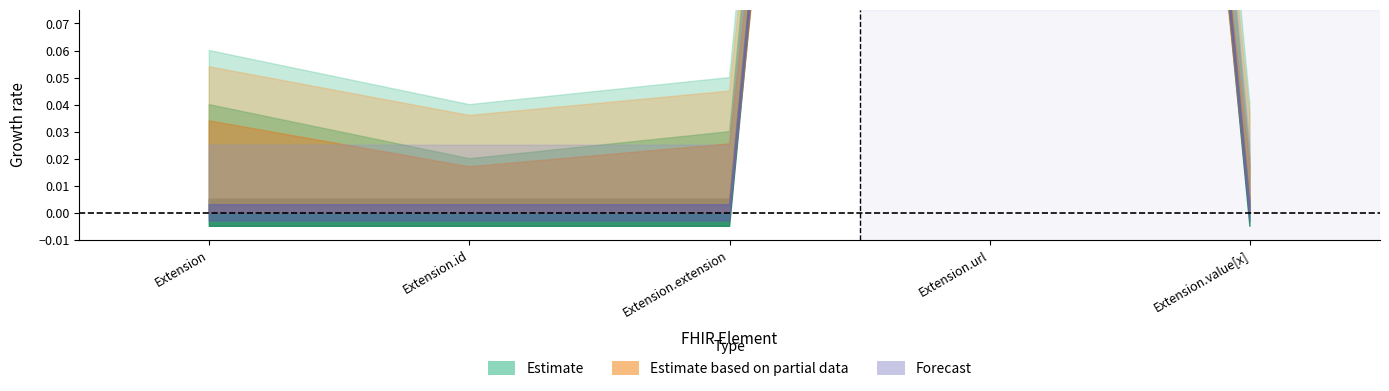

Where is Base Min nearest to the value 0?

Extension